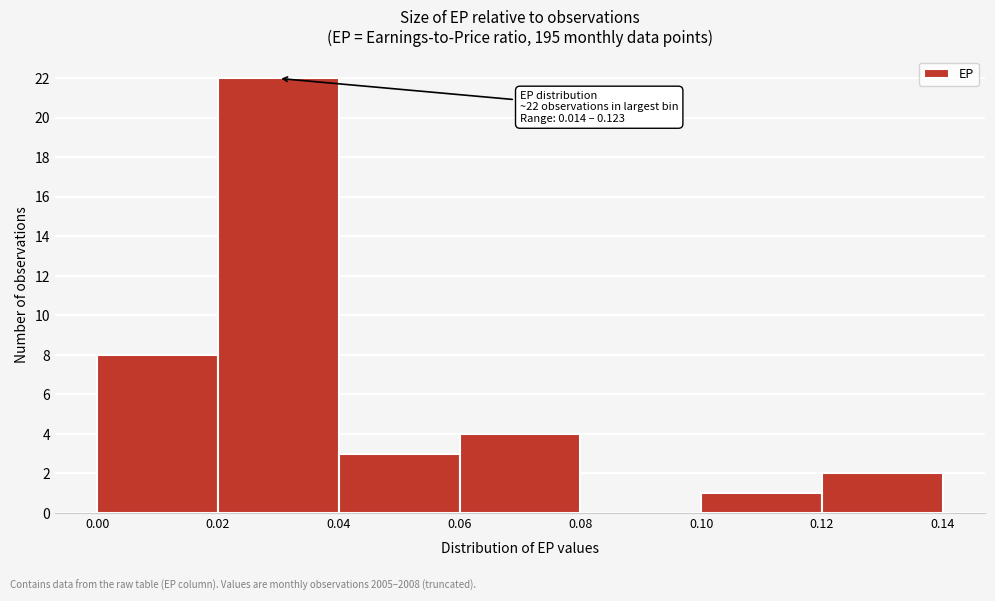

Over which range of the x-axis is the bar tallest?

0.02 to 0.04